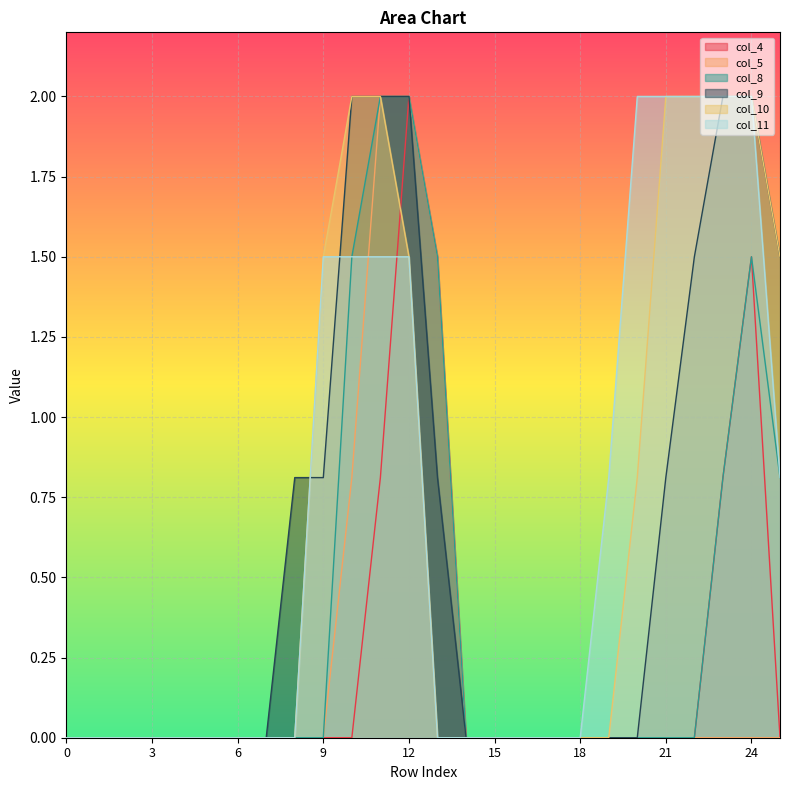

What is the difference between the maximum and second lowest values in the col_5 series?

2.0